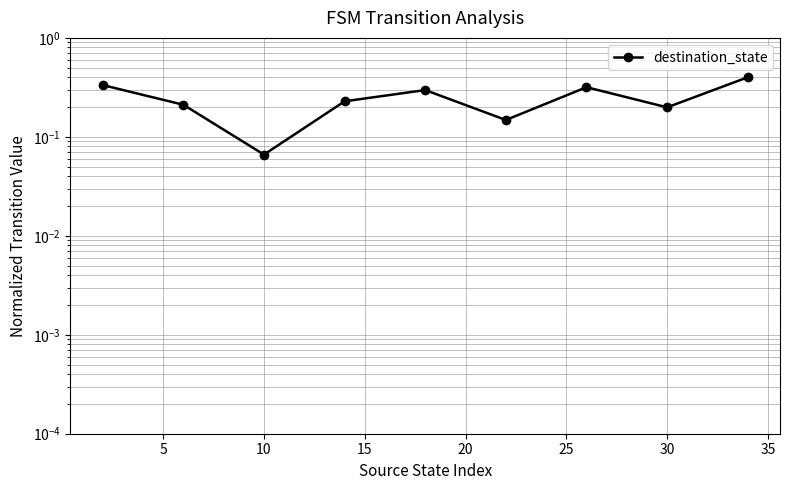

What is the value of the 3rd point from the left?

0.1